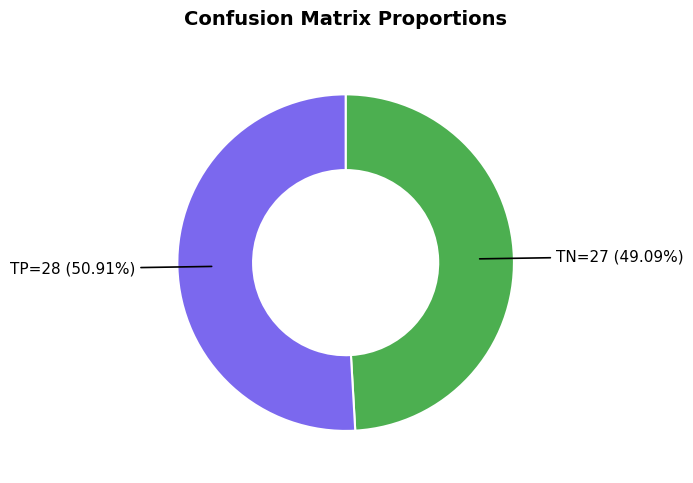

How many slices are in this pie chart?

2